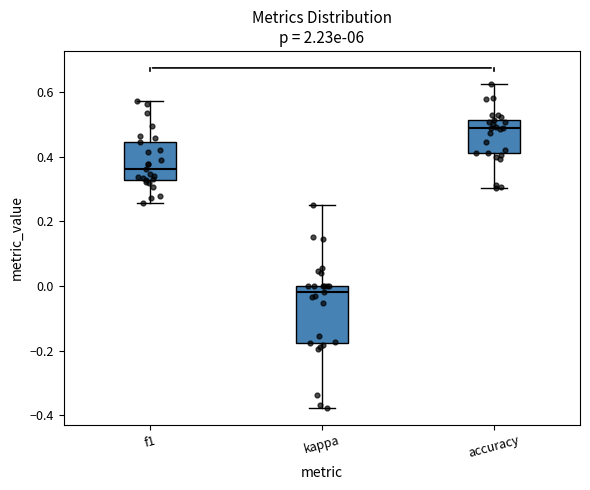

Reading left to right, read every box against the y-axis: the position of its median line, the range the box covers, and the ends of its whiskers. The values are not printed on the chart, so give them approximately, as read against the axis.

f1: median 0.36, box 0.32 to 0.44, whiskers 0.26 to 0.58
kappa: median -0.02, box -0.18 to 0.00, whiskers -0.38 to 0.26
accuracy: median 0.48, box 0.42 to 0.52, whiskers 0.30 to 0.62